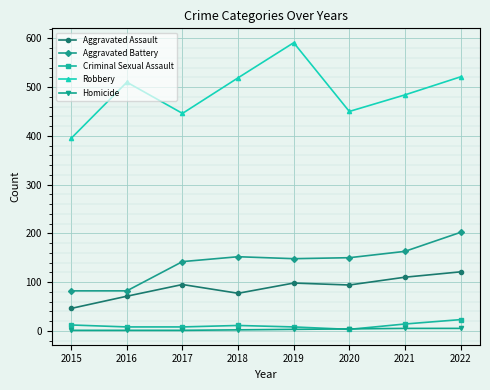

The Robbery series shows 343 at 2018. True or false?

False